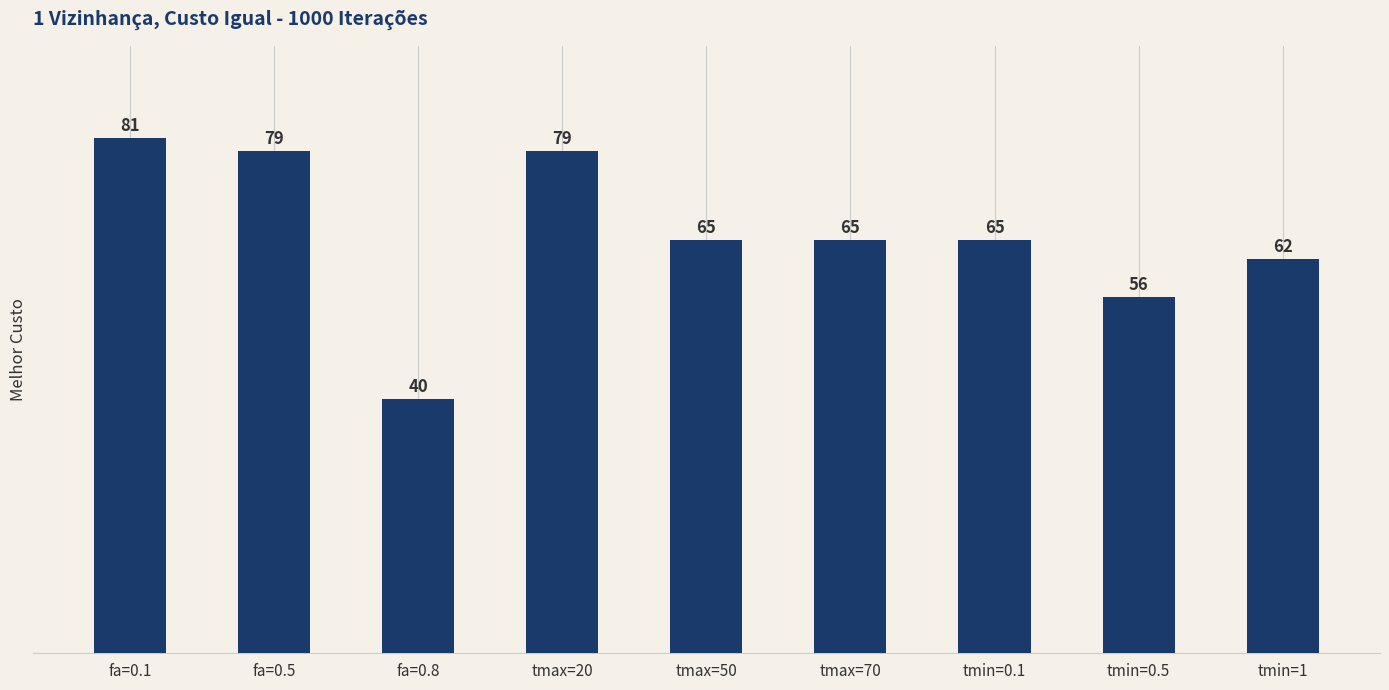

What is the difference between the maximum and second lowest values?

25